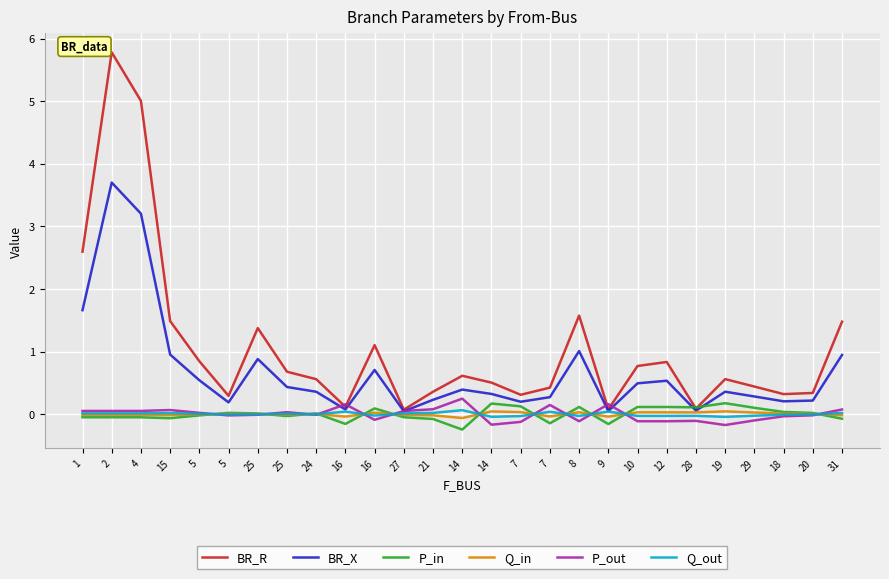

At which label is BR_R closest to 2?

8